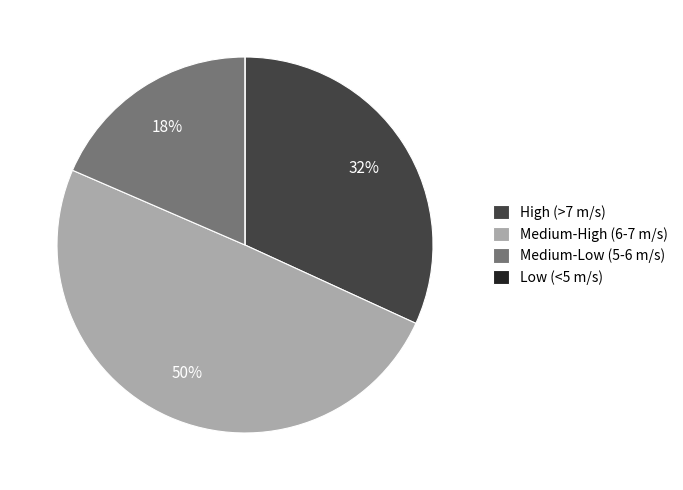

To the nearest percent, what percentage of the pie is Medium-High (6-7 m/s)?

50%